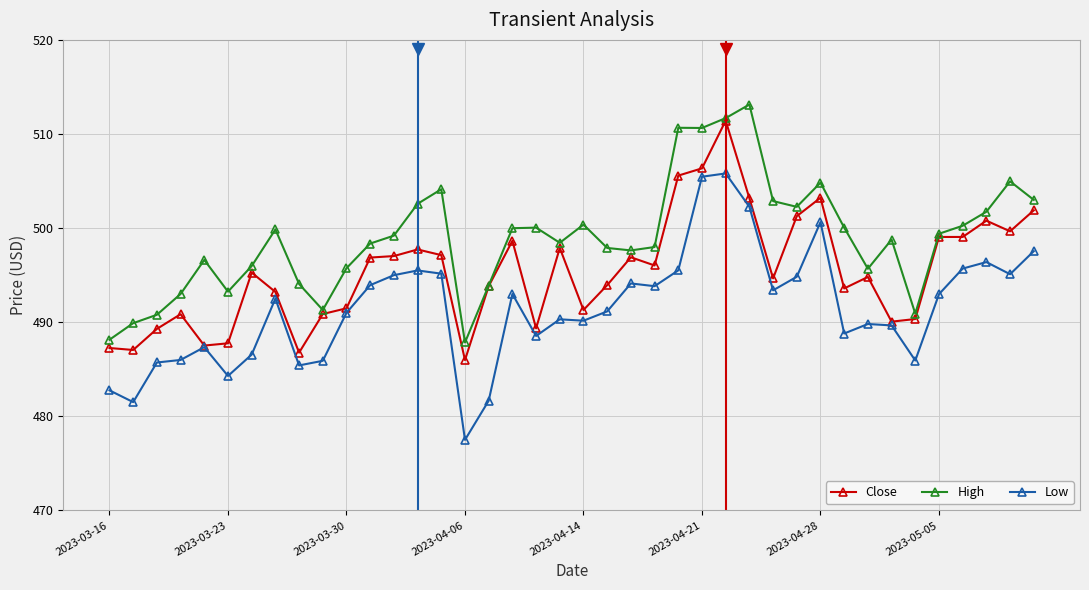

Which series has the largest total across all categories?

High